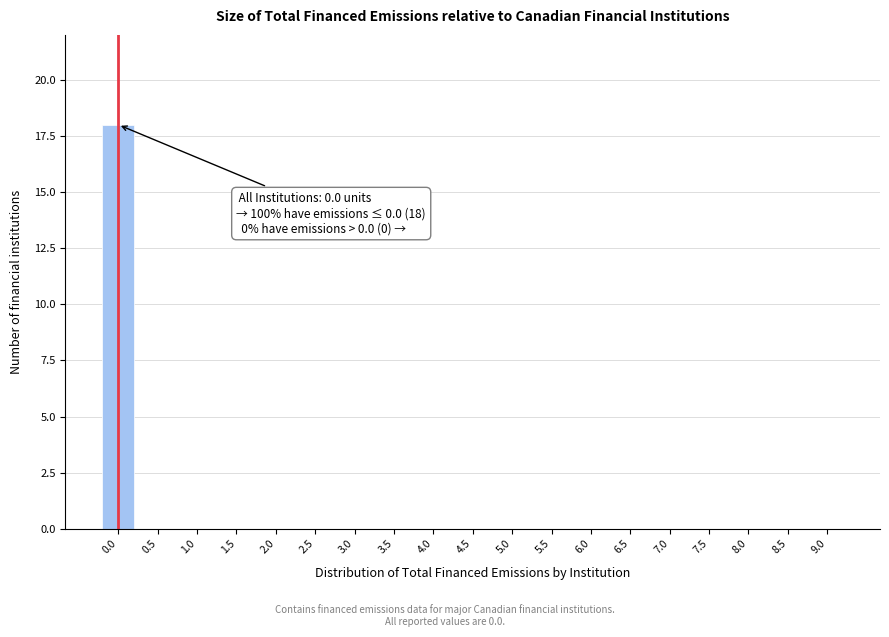

Reading left to right, transcribe all the data shown in this chart.

0.0=18	0.5=0	1.0=0	1.5=0	2.0=0	2.5=0	3.0=0	3.5=0	4.0=0	4.5=0	5.0=0	5.5=0	6.0=0	6.5=0	7.0=0	7.5=0	8.0=0	8.5=0	9.0=0